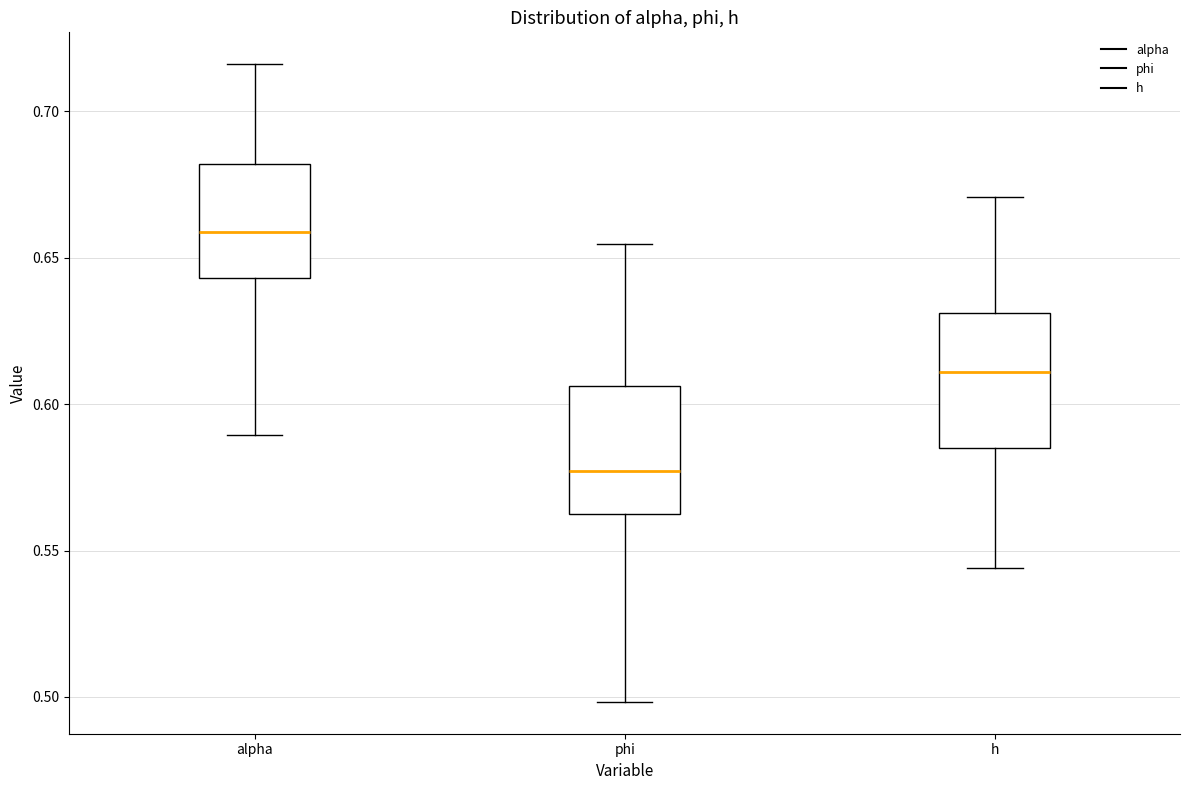

Reading left to right, read every box against the y-axis: the position of its median line, the range the box covers, and the ends of its whiskers. The values are not printed on the chart, so give them approximately, as read against the axis.

alpha: median 0.660, box 0.645 to 0.680, whiskers 0.590 to 0.715
phi: median 0.575, box 0.565 to 0.605, whiskers 0.500 to 0.655
h: median 0.610, box 0.585 to 0.630, whiskers 0.545 to 0.670